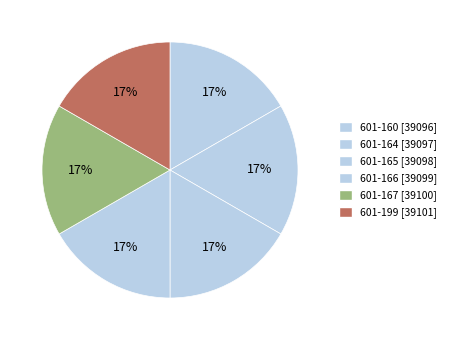

Count the number of slices in the pie.

6